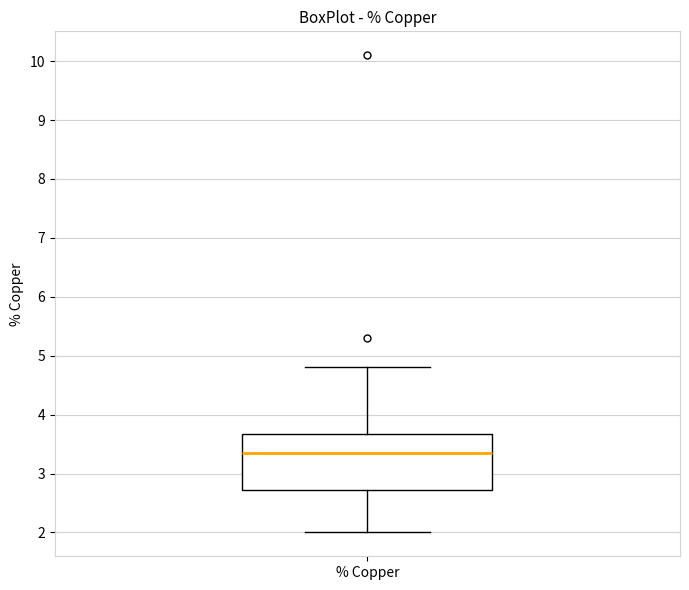

Transcribe this box plot: give where the median line is, the range the box spans, and where the two whiskers end, as read against the y-axis. The values are not printed on the chart, so give them approximately, as read against the axis.

median 3.4, box 2.7 to 3.7, whiskers 2.0 to 4.8